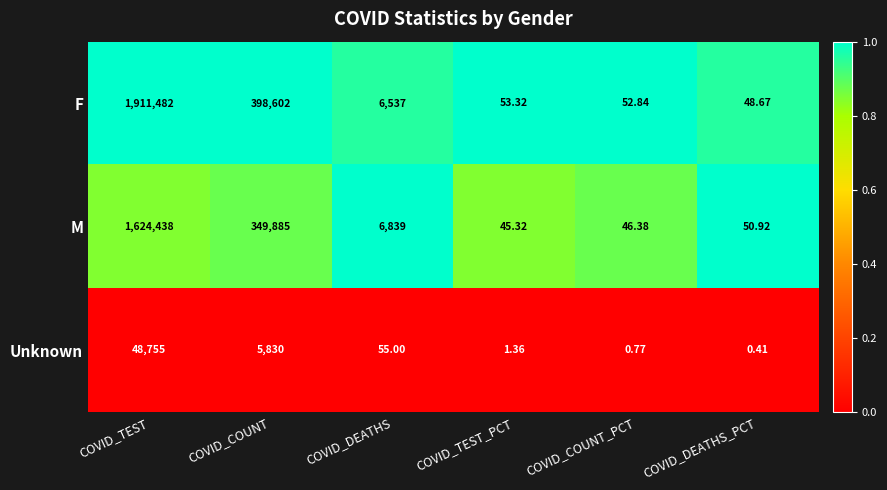

Rank the series by their maximum value, from lowest to highest.

Unknown, M, F